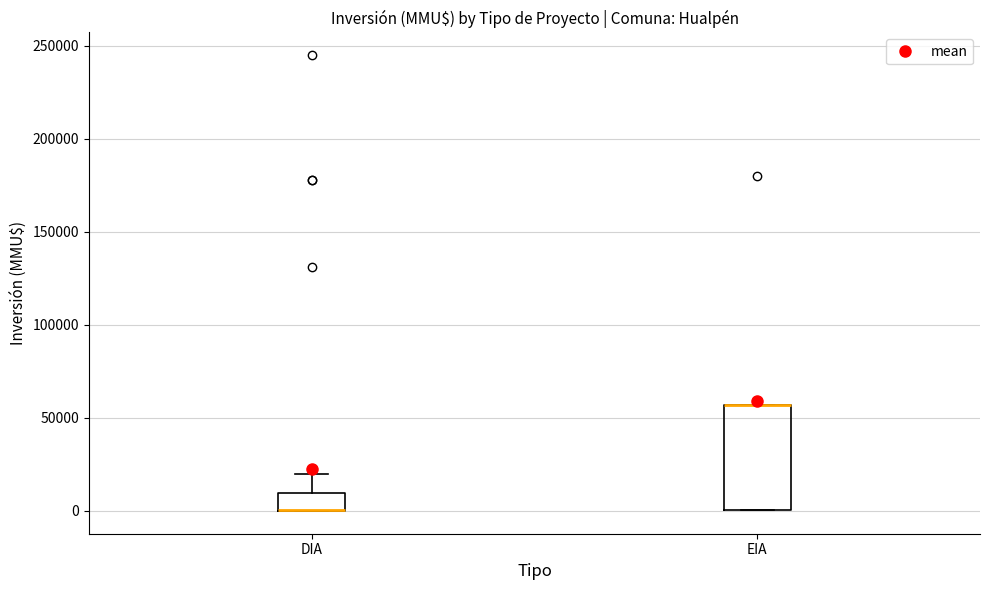

Reading left to right, read every box against the y-axis: the position of its median line, the range the box covers, and the ends of its whiskers. The values are not printed on the chart, so give them approximately, as read against the axis.

DIA: median 0 (drawn on the box's lower edge), box 0 to 10000, whiskers 0 to 20000
EIA: median 55000 (drawn on the box's upper edge), box 0 to 55000, whiskers 0 to 55000